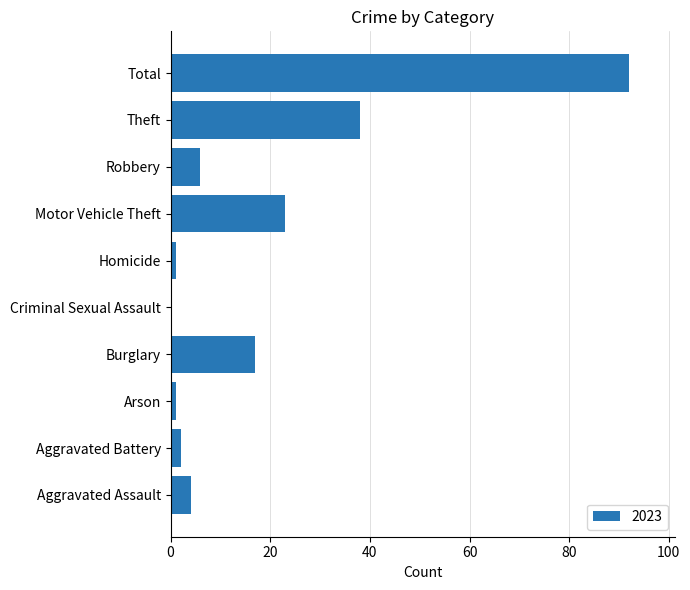

Which category has the highest value across all series?

Total